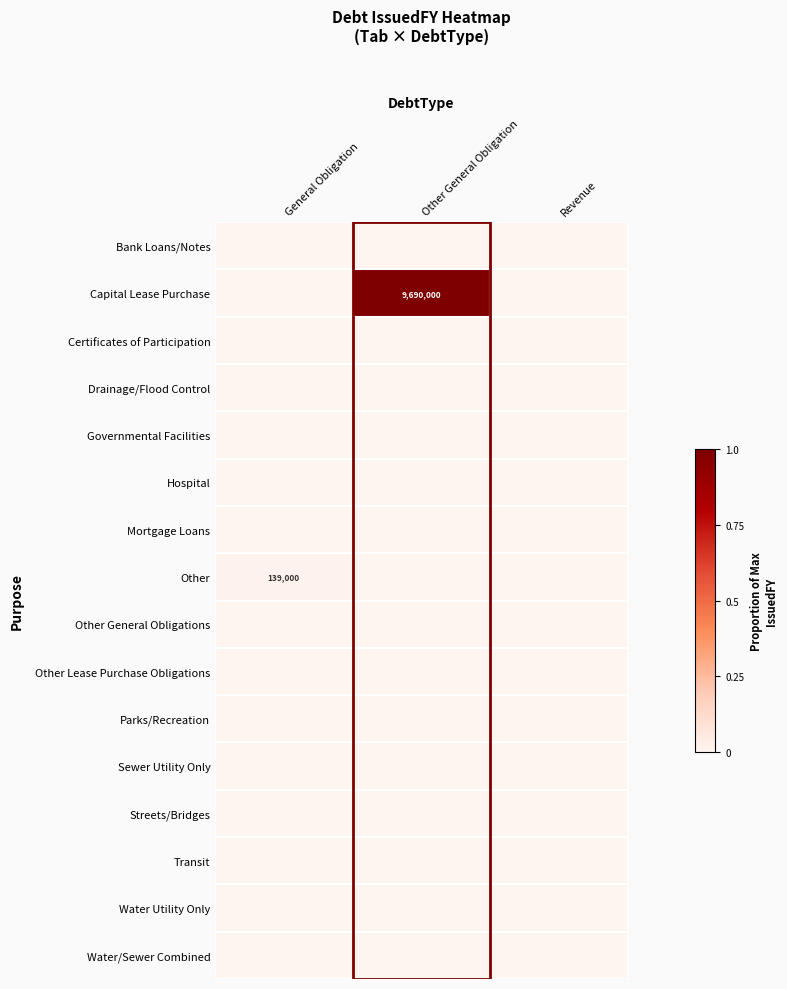

The value of Drainage/Flood Control at General Obligation is 0.0. True or false?

True